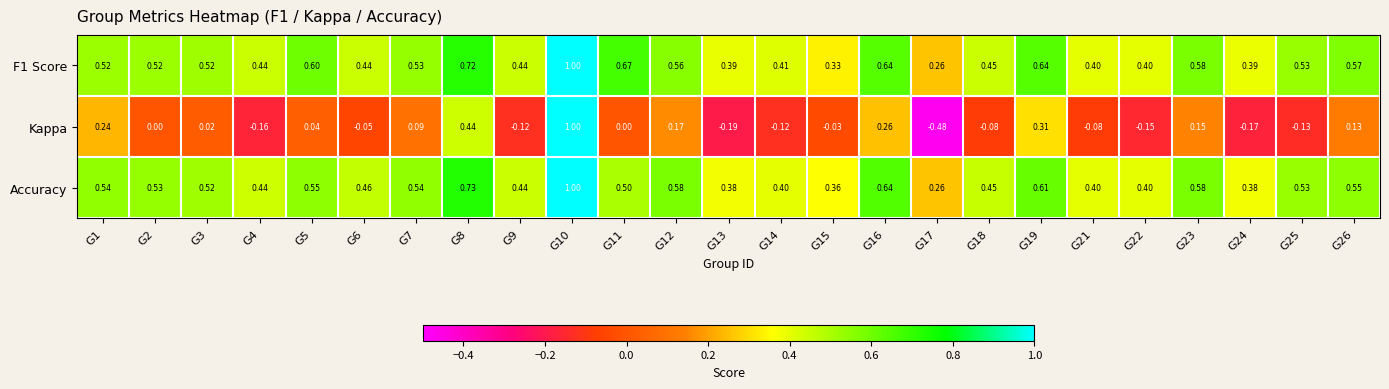

Is the value of Kappa at G18 greater than the value of F1 Score at G4?

No